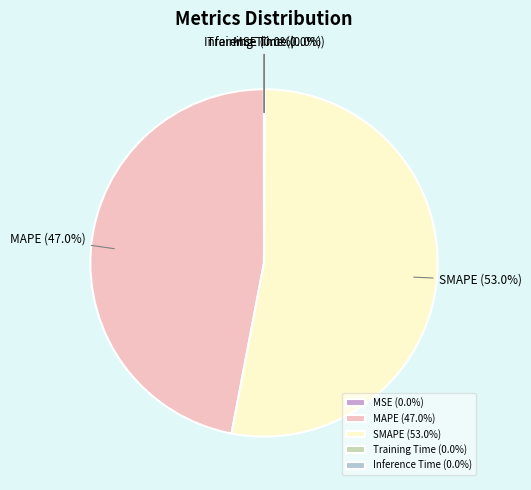

Does SMAPE represent more than half of the total?

Yes